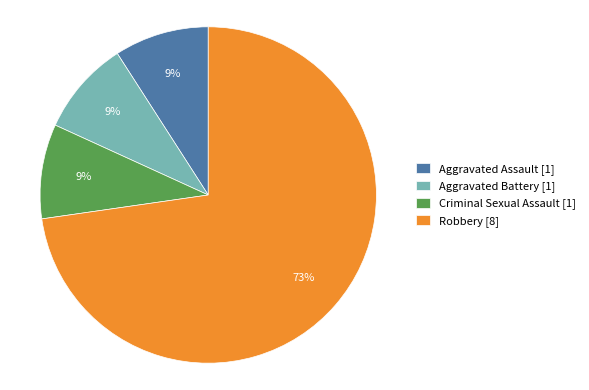

True or false: Aggravated Battery accounts for 20% of the total.

False